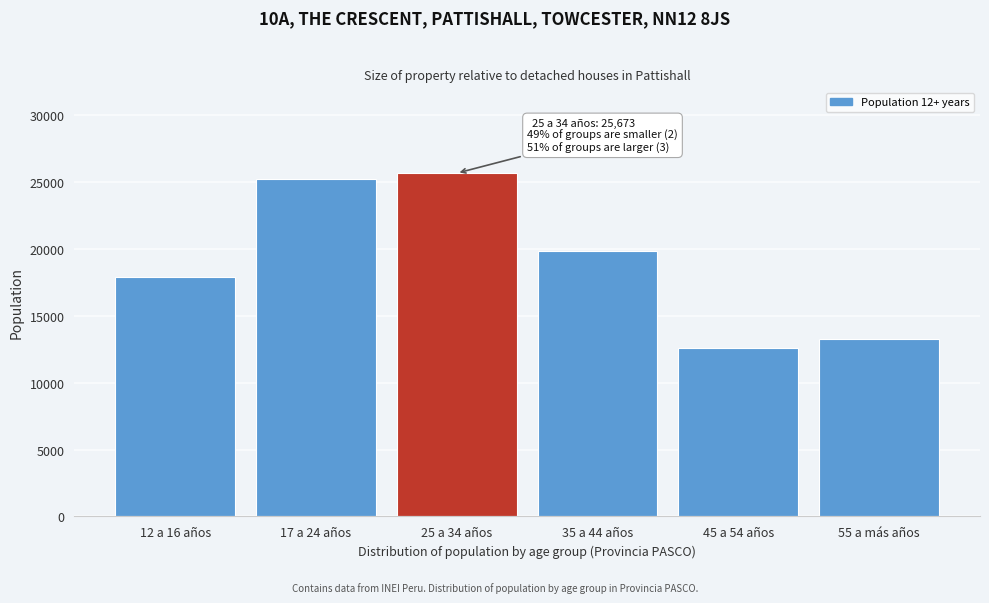

Reading left to right, transcribe all the data shown in this chart.

17895	25218	25673	19825	12604	13278